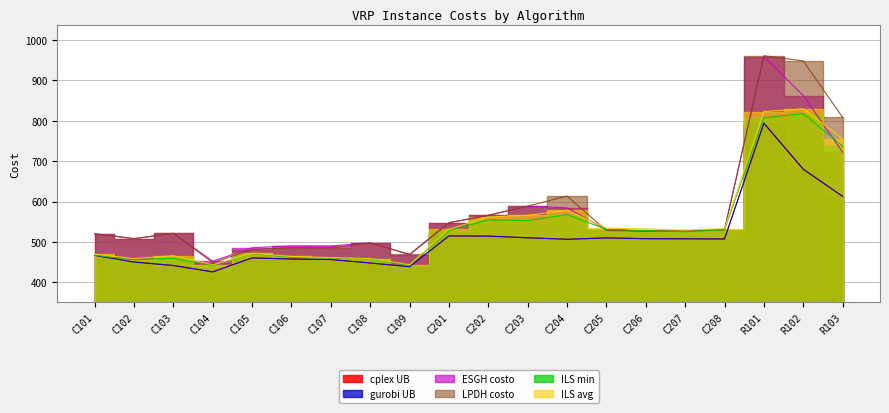

Is it true that ILS avg equals 471.7 at C105?

True